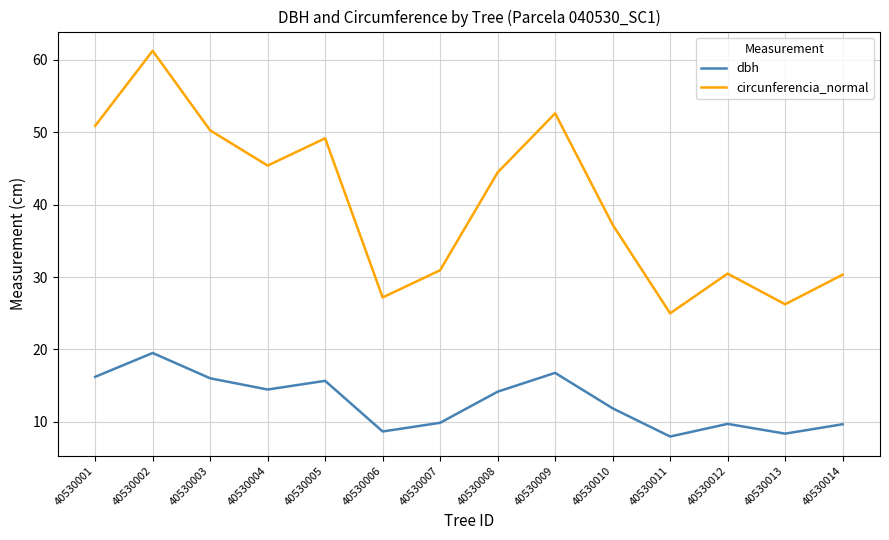

Count the number of data series in this chart.

2